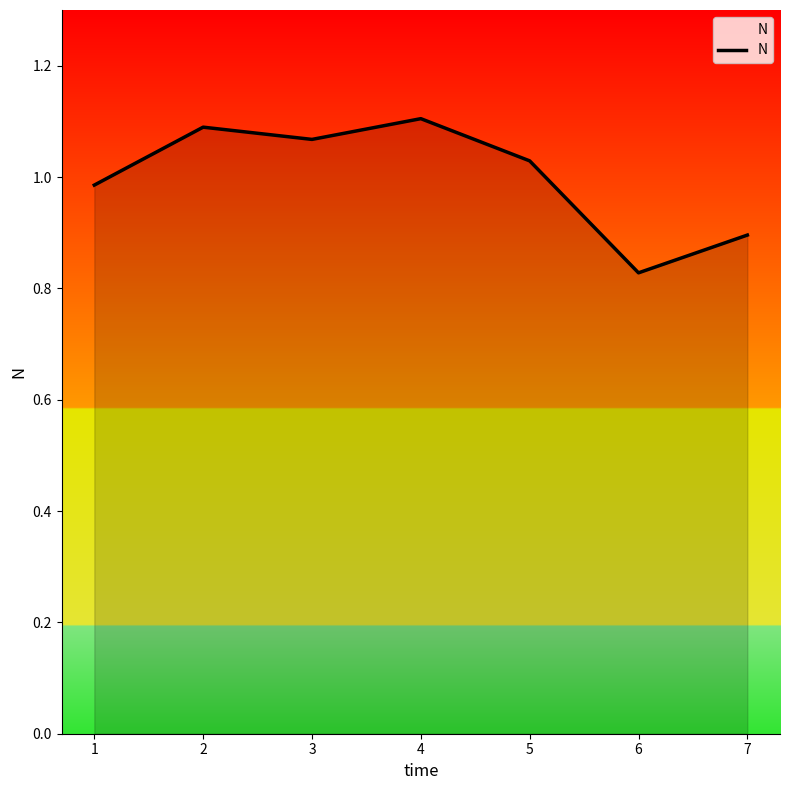

List the labels in order of value, smallest first.

6, 7, 1, 5, 3, 2, 4